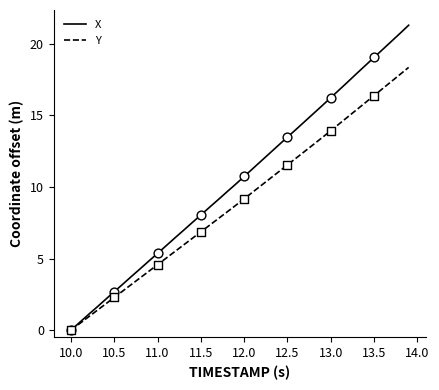

Which series has the largest total across all categories?

X